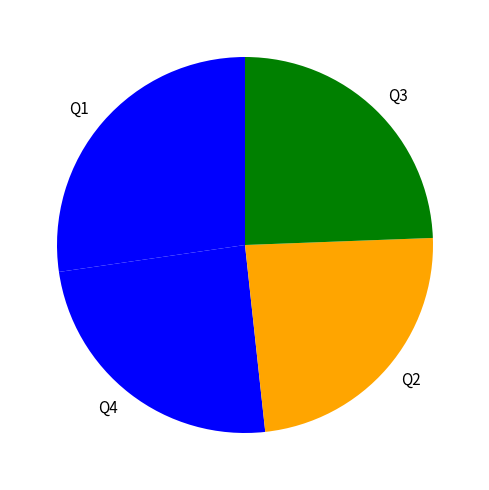

Which category has the smallest portion of the pie?

Q2